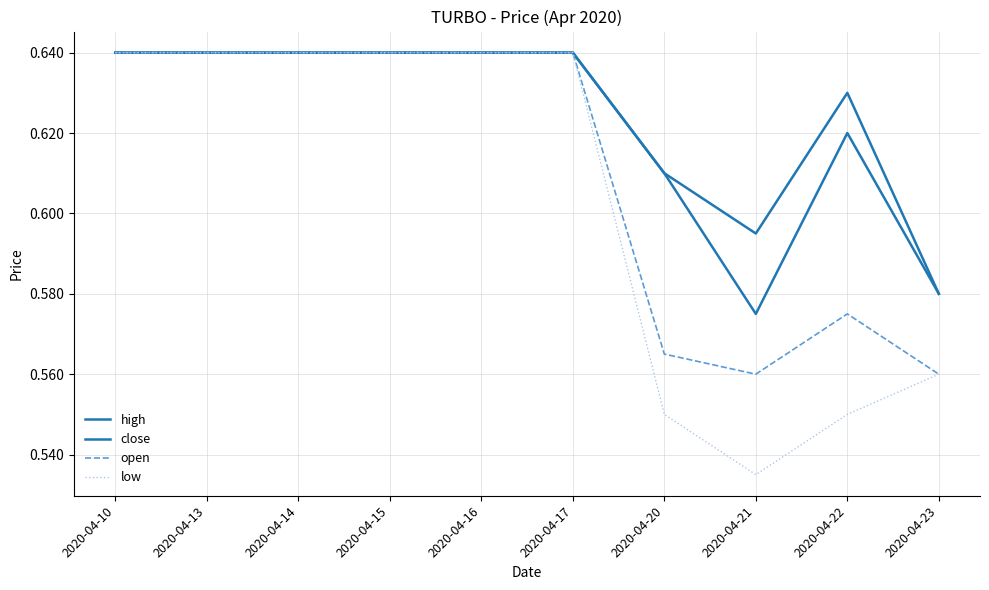

Count the number of data series in this chart.

4